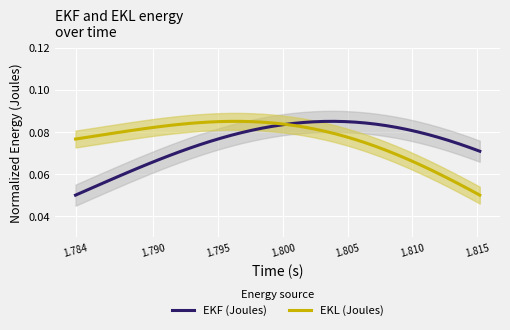

How many lines are shown in the chart?

2